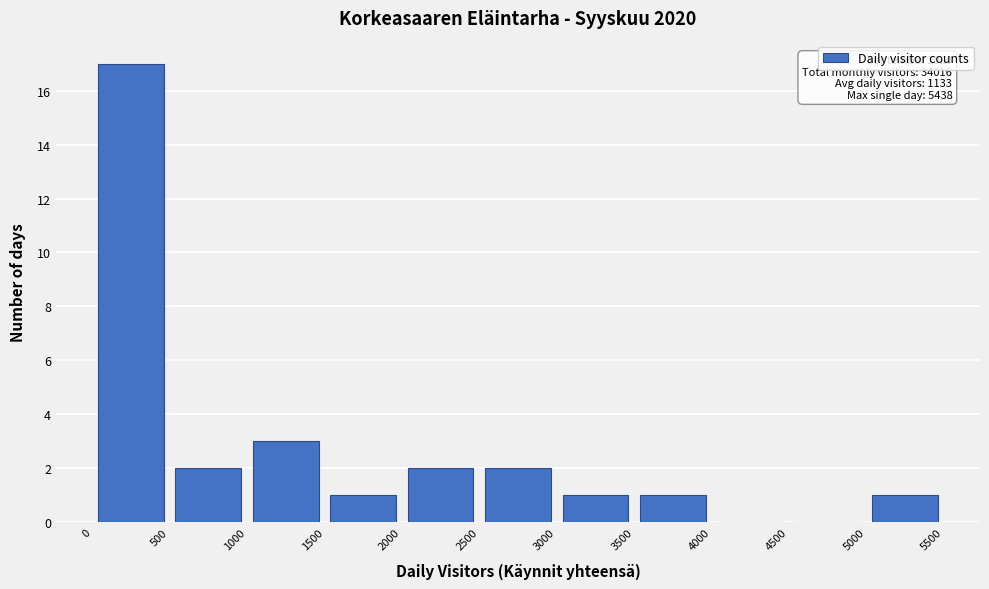

Which range on the x-axis has the tallest bar?

0 to 500